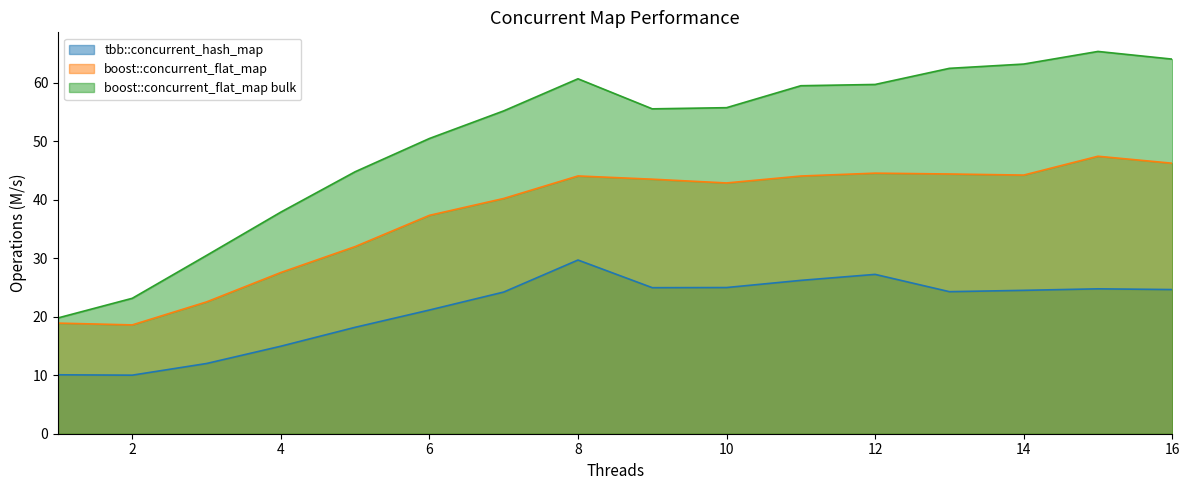

The value of tbb::concurrent_hash_map at 12 is 7.7. True or false?

False